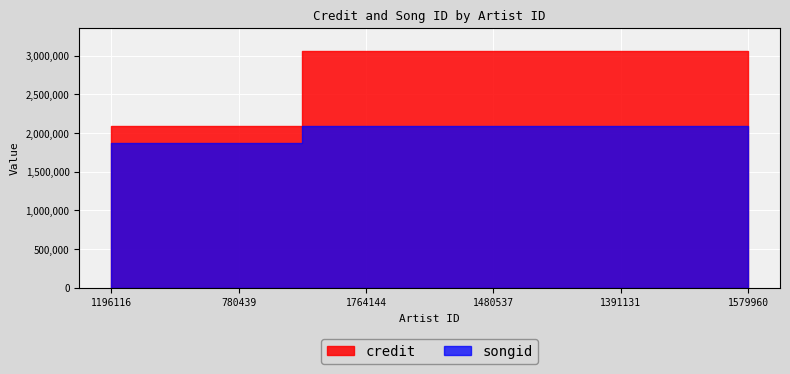

What is the sum of all songid values?

12115726